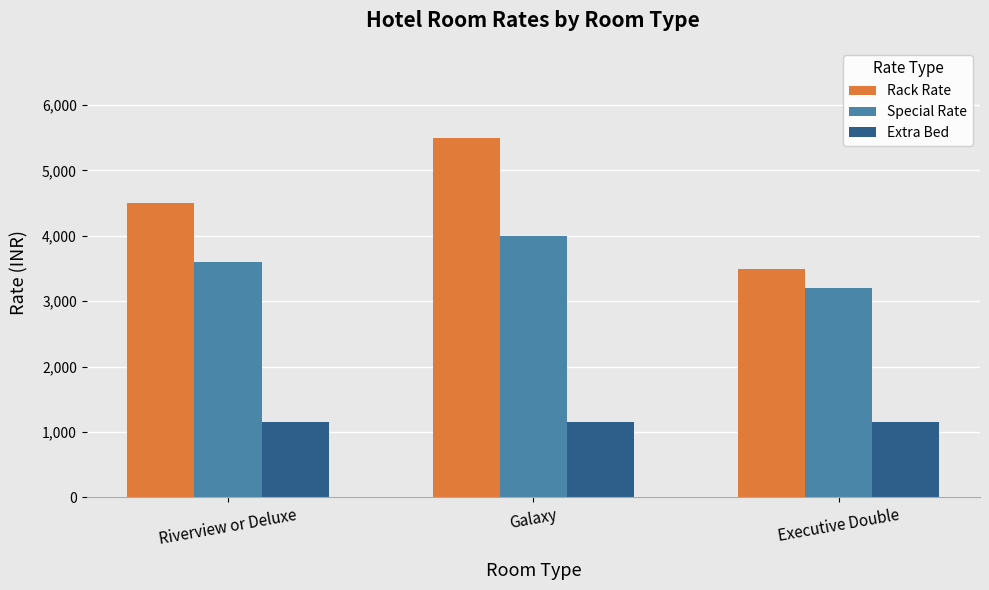

What is the label of the 1st bar from the left?

Riverview or Deluxe